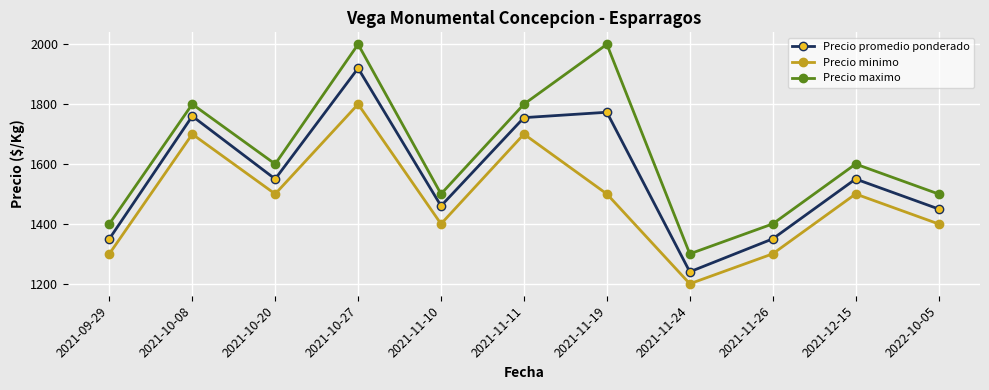

Is it true that Precio promedio ponderado equals 403 at 2021-11-24?

False